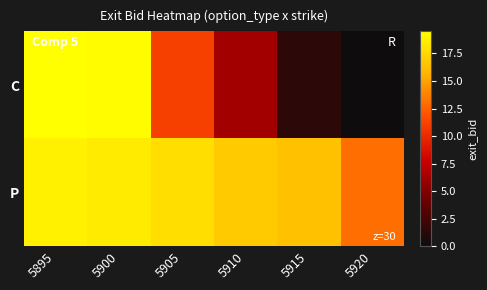

Reading left to right, extract all data points from this chart.

C: 5895=19.5	5900=19.3	5905=11.1	5910=6.2	5915=1.4	5920=0.1
P: 5895=18.8	5900=18.4	5905=17.8	5910=16.8	5915=16.4	5920=13.0